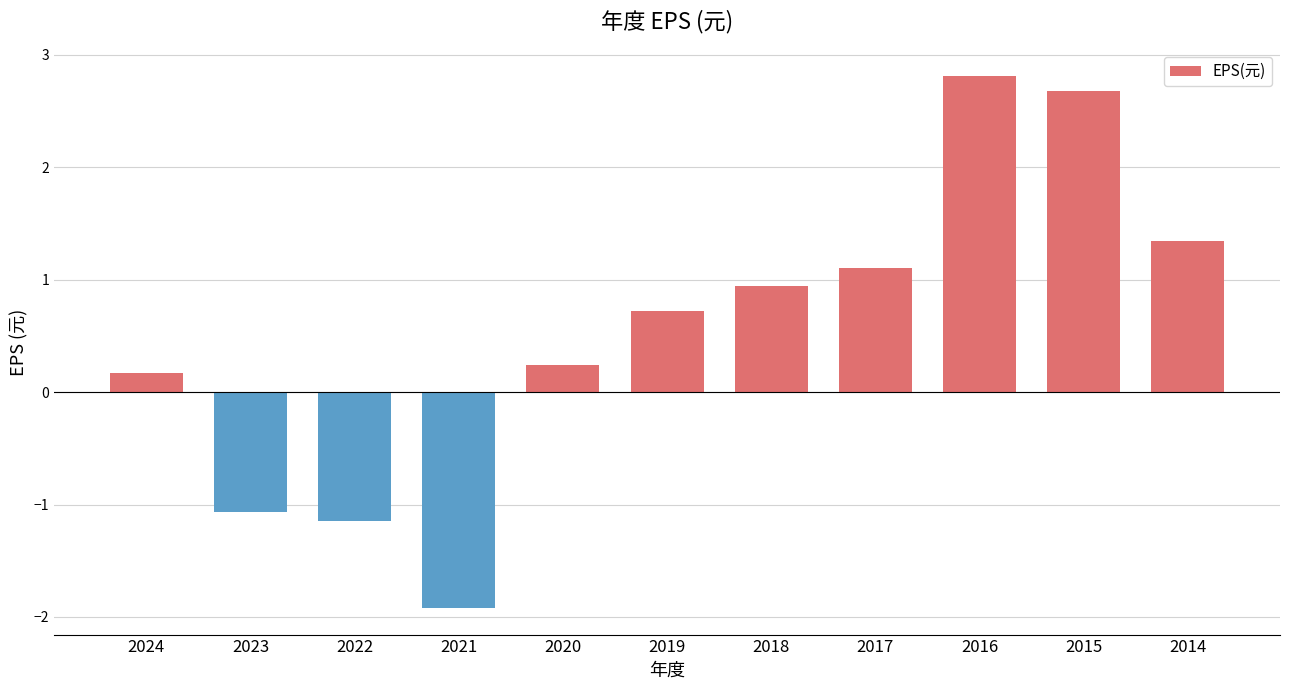

List the labels in order of value, largest first.

2016, 2015, 2014, 2017, 2018, 2019, 2020, 2024, 2023, 2022, 2021